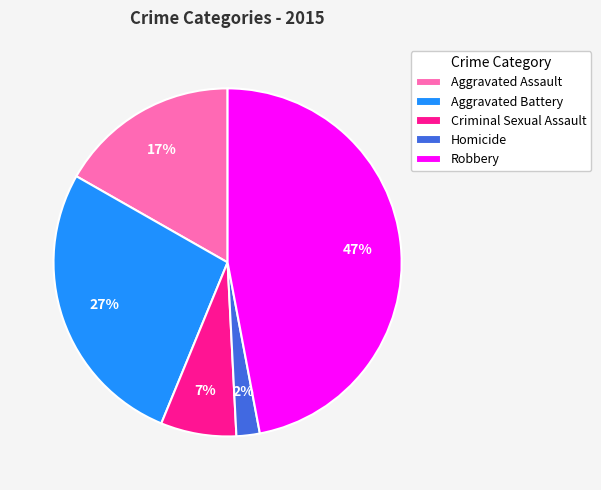

To the nearest percent, what percentage of the pie is Criminal Sexual Assault?

7%